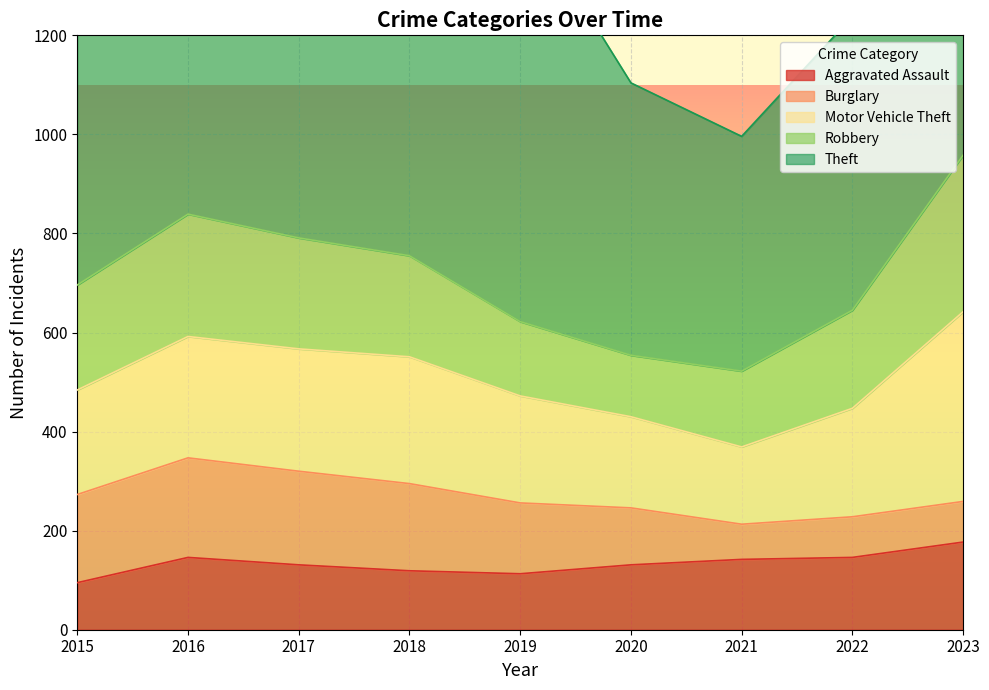

What is the approximate value of Theft at 2018?

856